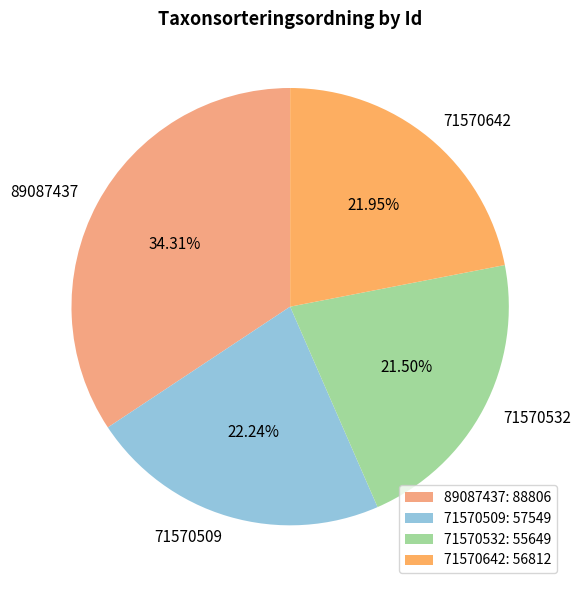

To the nearest percent, what percentage of the pie is 71570509?

22%